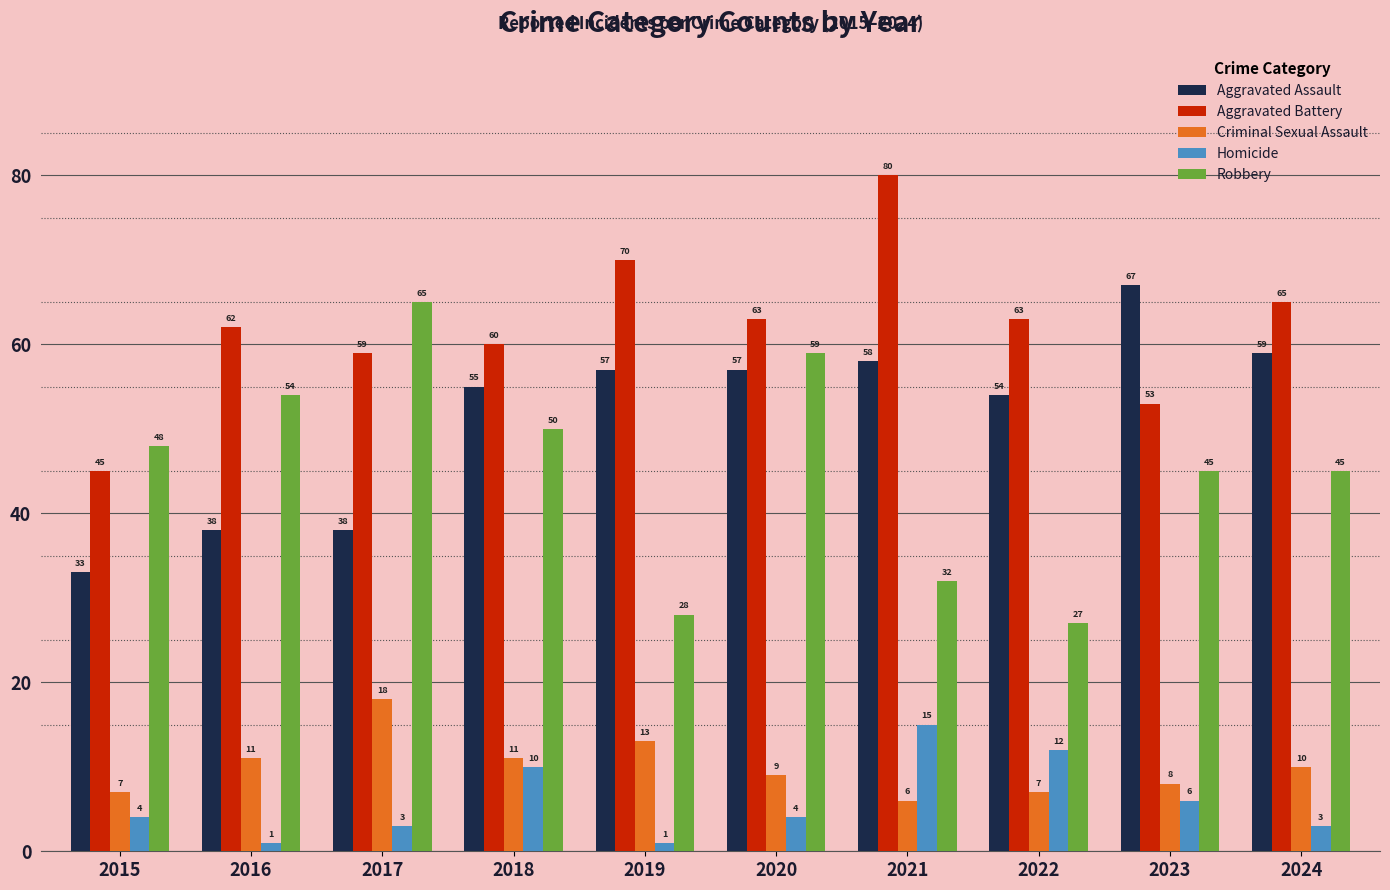

Rank the series at 2021 from highest to lowest value.

Aggravated Battery, Aggravated Assault, Robbery, Homicide, Criminal Sexual Assault